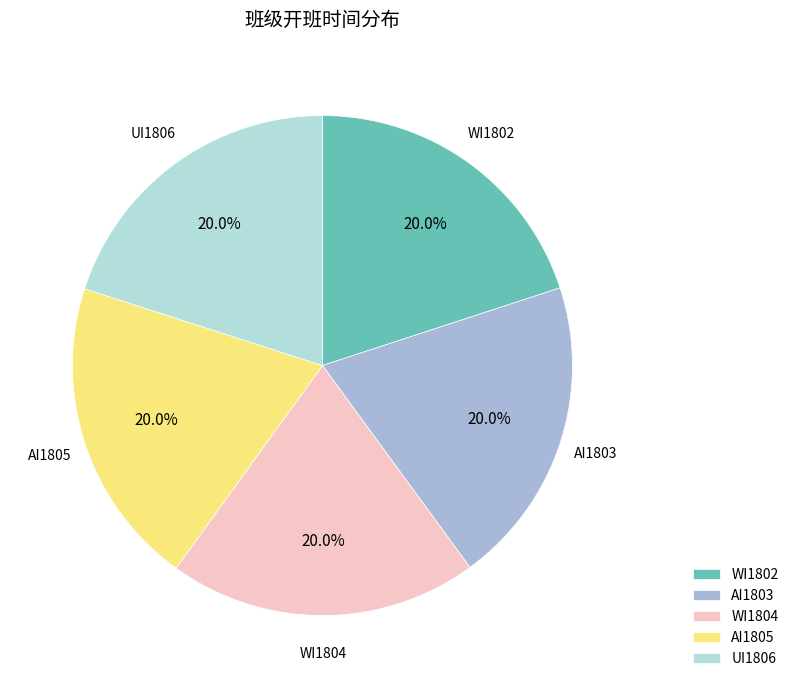

What percentage do AI1803 and UI1806 together represent?

40.0%